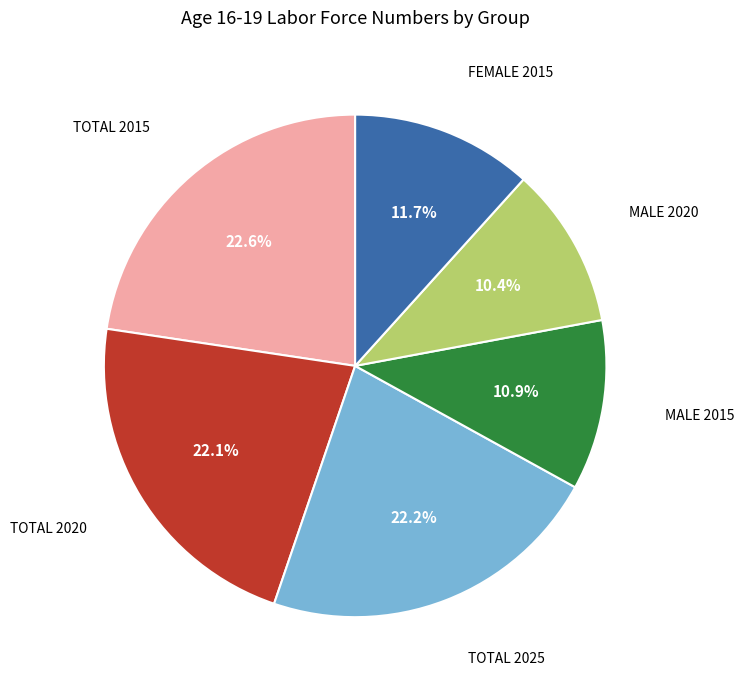

How many segments does this pie chart have?

6